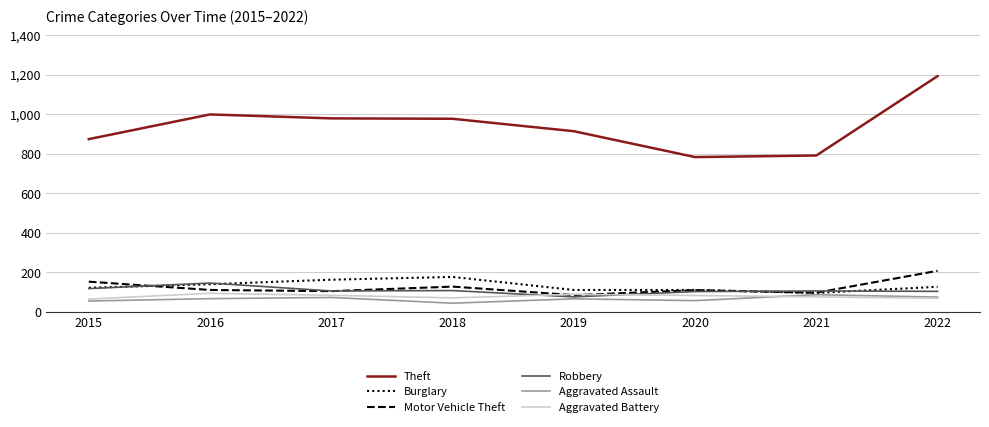

How many lines are shown in the chart?

6